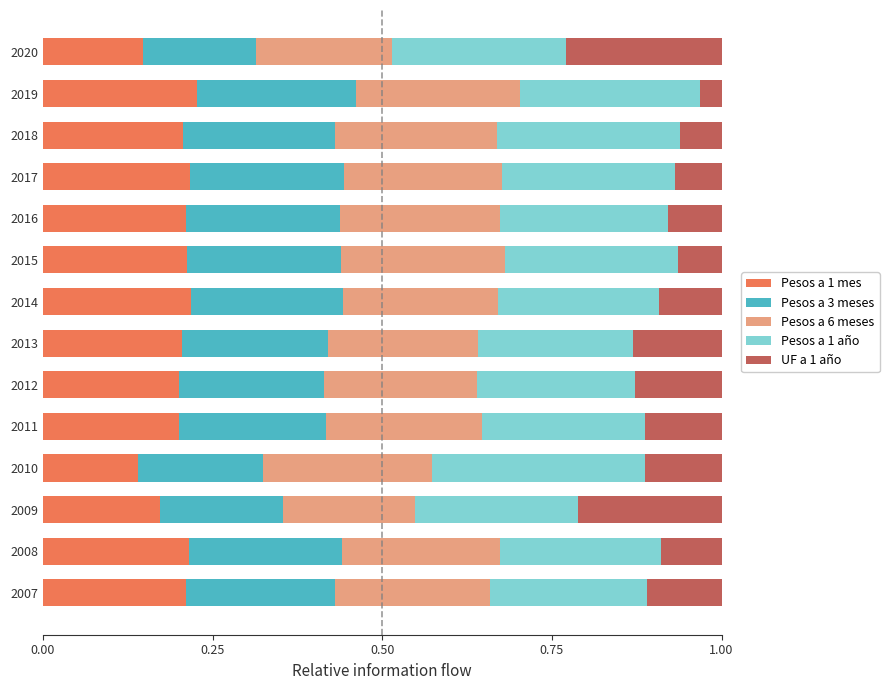

What are all the series names shown in the legend?

Pesos a 1 mes, Pesos a 3 meses, Pesos a 6 meses, Pesos a 1 año, UF a 1 año